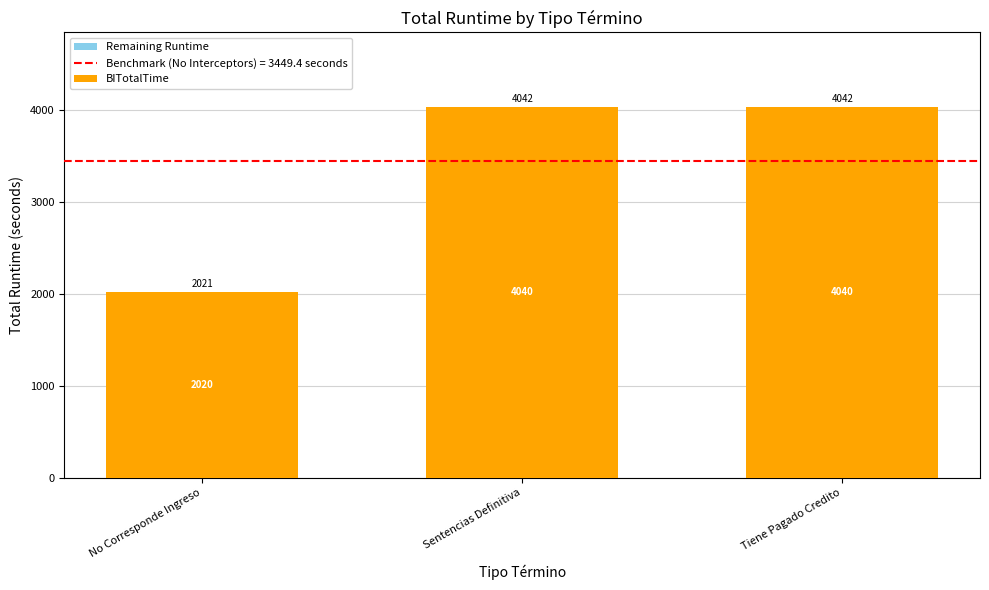

What is the total value across all series at Sentencias Definitiva?

4042